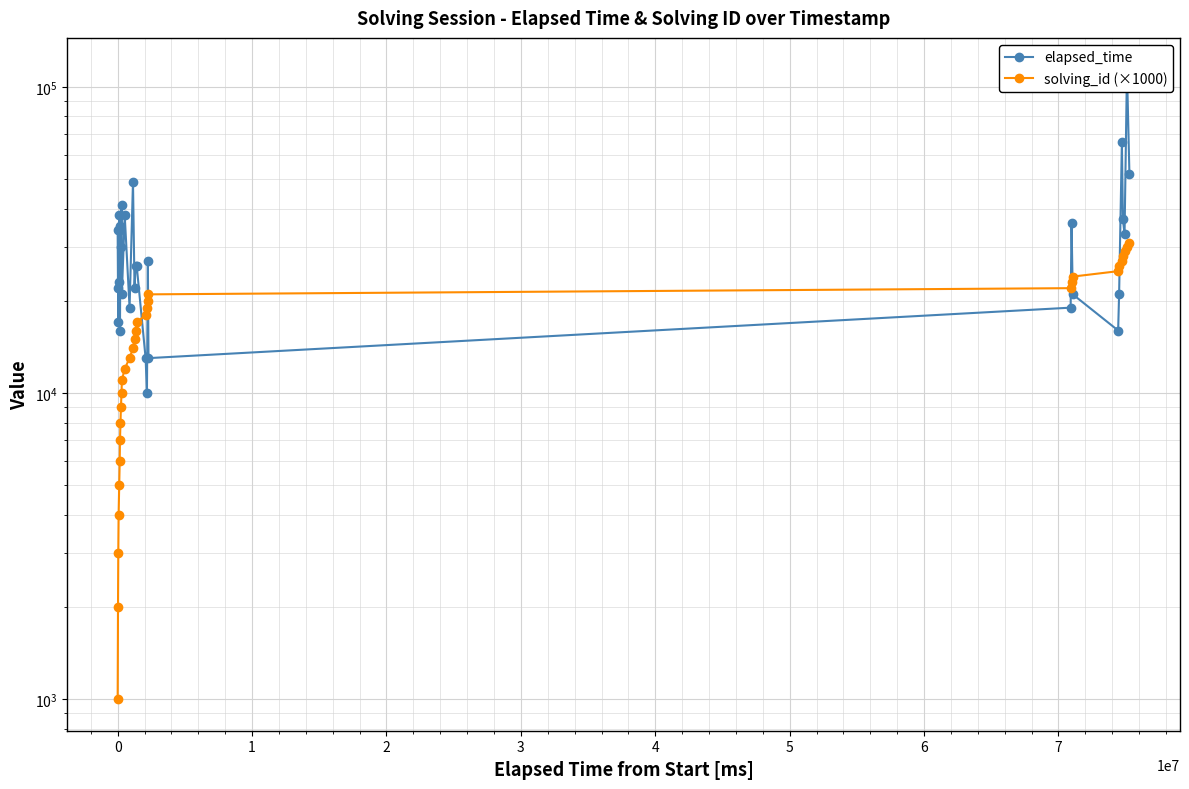

At which category does elapsed_time reach its first local peak?

3